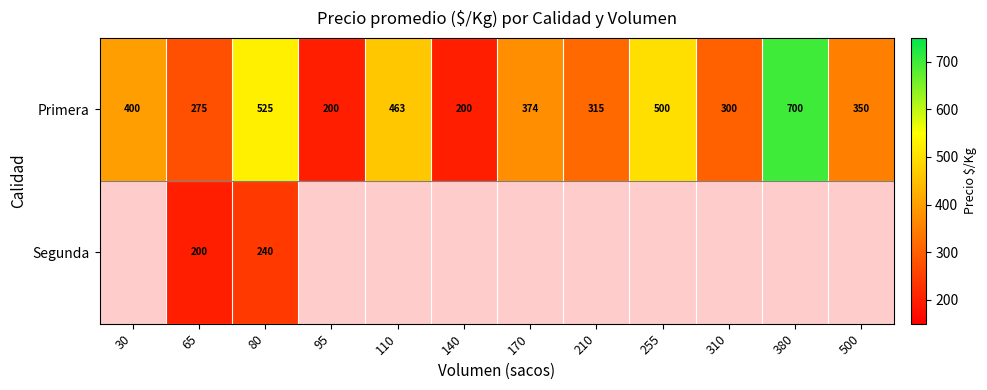

Count the number of categories in the chart.

12